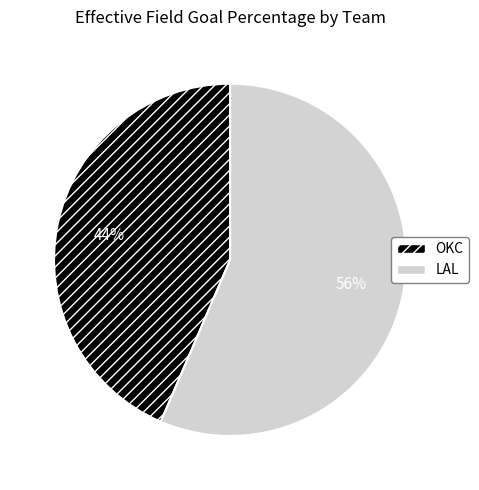

To the nearest percent, what is the average slice percentage?

50%